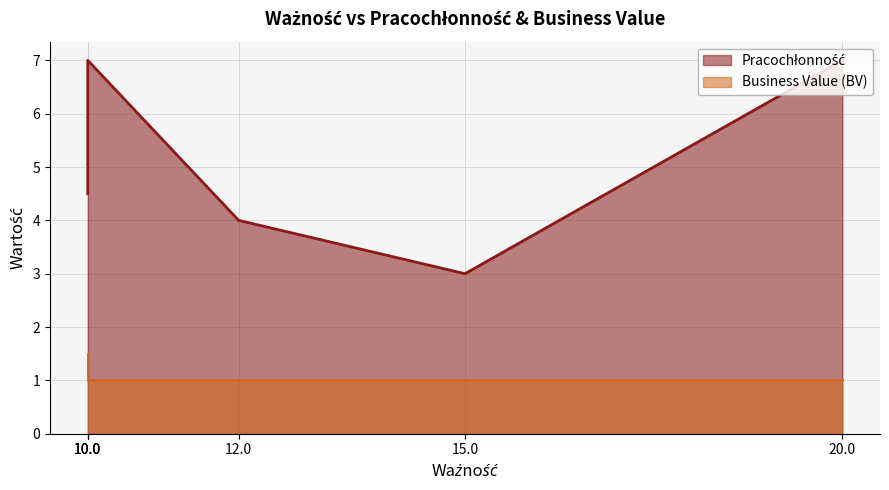

Between 15 and 10, which series saw the biggest shift?

Pracochłonność